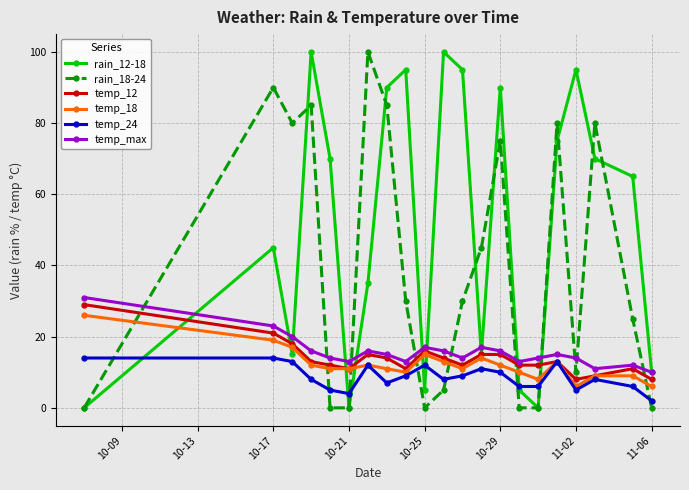

At how many categories does at least one series exceed 54?

14